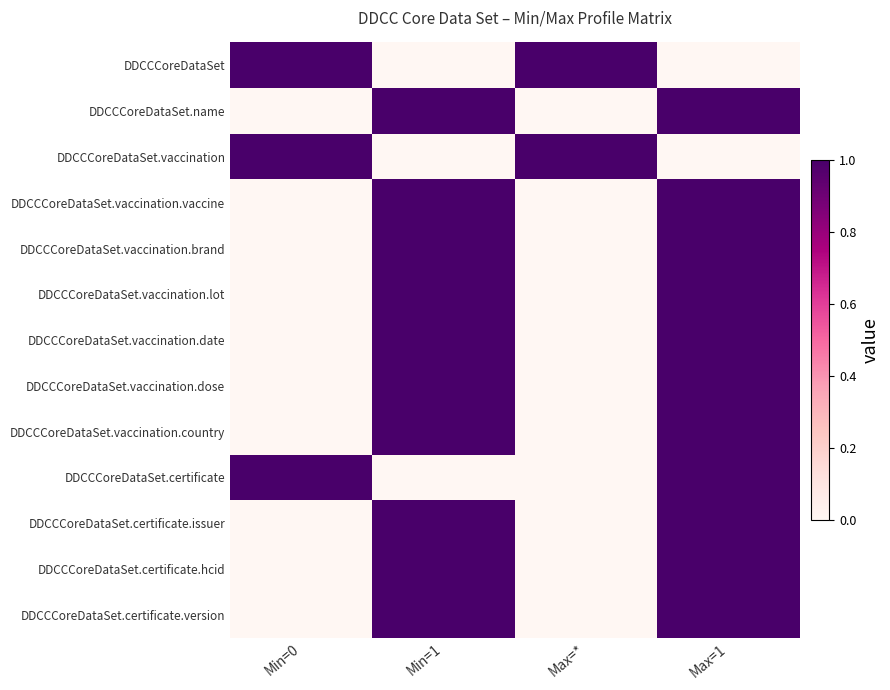

Reading right to left, extract all data points from this chart.

DDCCCoreDataSet: Max=1=0	Max=*=1	Min=1=0	Min=0=1
DDCCCoreDataSet.name: Max=1=1	Max=*=0	Min=1=1	Min=0=0
DDCCCoreDataSet.vaccination: Max=1=0	Max=*=1	Min=1=0	Min=0=1
DDCCCoreDataSet.vaccination.vaccine: Max=1=1	Max=*=0	Min=1=1	Min=0=0
DDCCCoreDataSet.vaccination.brand: Max=1=1	Max=*=0	Min=1=1	Min=0=0
DDCCCoreDataSet.vaccination.lot: Max=1=1	Max=*=0	Min=1=1	Min=0=0
DDCCCoreDataSet.vaccination.date: Max=1=1	Max=*=0	Min=1=1	Min=0=0
DDCCCoreDataSet.vaccination.dose: Max=1=1	Max=*=0	Min=1=1	Min=0=0
DDCCCoreDataSet.vaccination.country: Max=1=1	Max=*=0	Min=1=1	Min=0=0
DDCCCoreDataSet.certificate: Max=1=1	Max=*=0	Min=1=0	Min=0=1
DDCCCoreDataSet.certificate.issuer: Max=1=1	Max=*=0	Min=1=1	Min=0=0
DDCCCoreDataSet.certificate.hcid: Max=1=1	Max=*=0	Min=1=1	Min=0=0
DDCCCoreDataSet.certificate.version: Max=1=1	Max=*=0	Min=1=1	Min=0=0